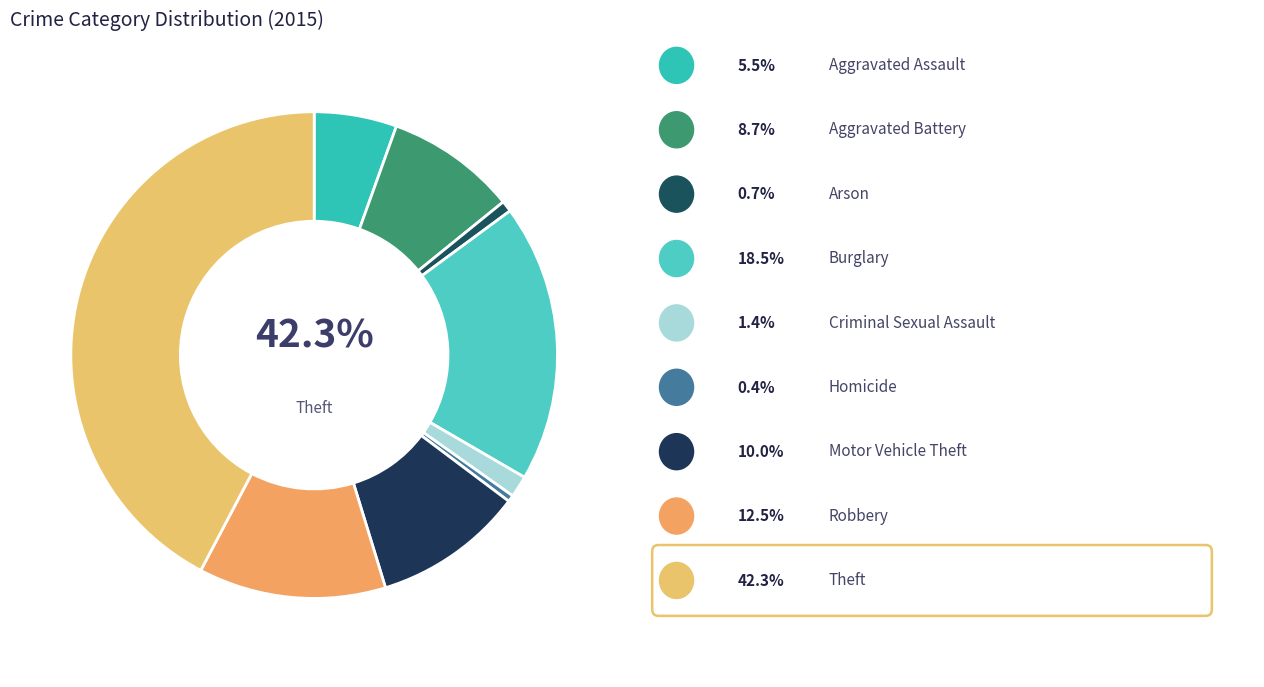

What is the smallest slice in the pie chart?

Homicide